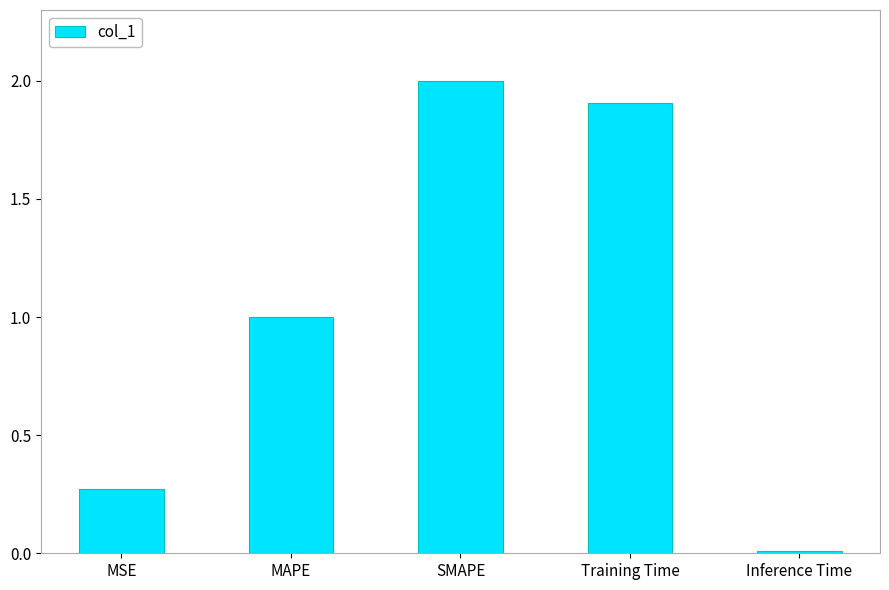

Where is the data nearest to the value 1?

MAPE